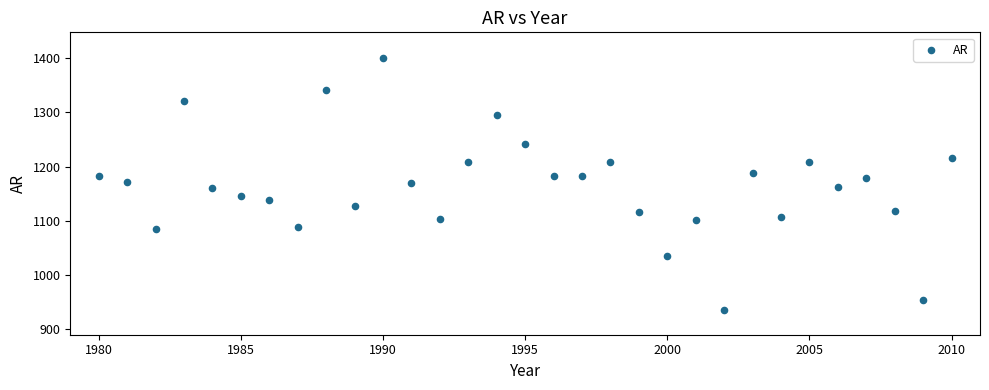

What is the range of X values (max minus min)?

30.0